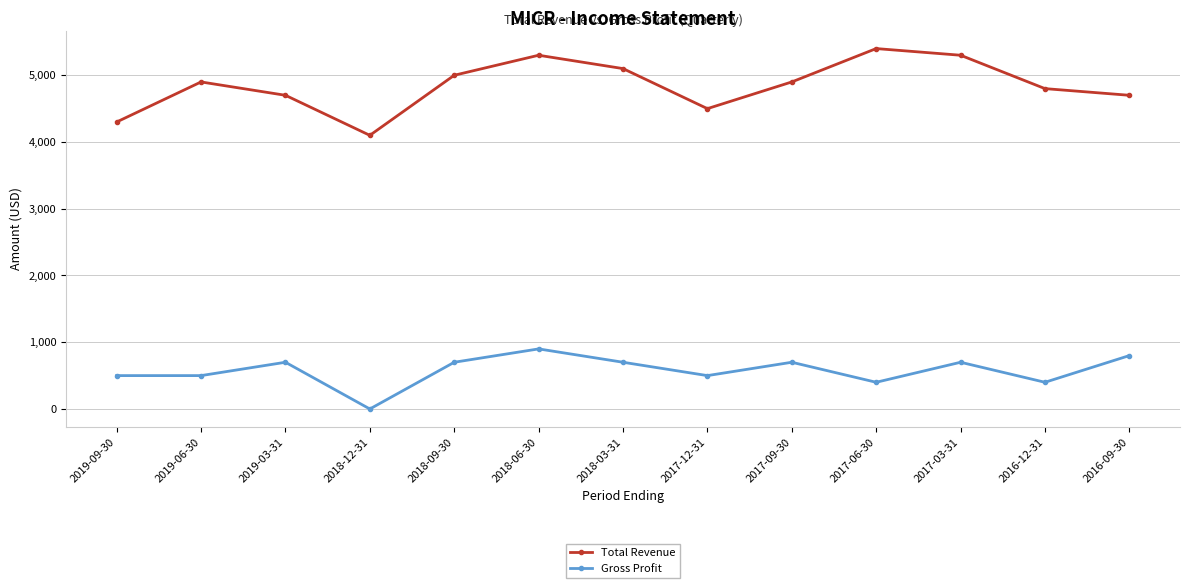

What position from the right is 2017-12-31?

6